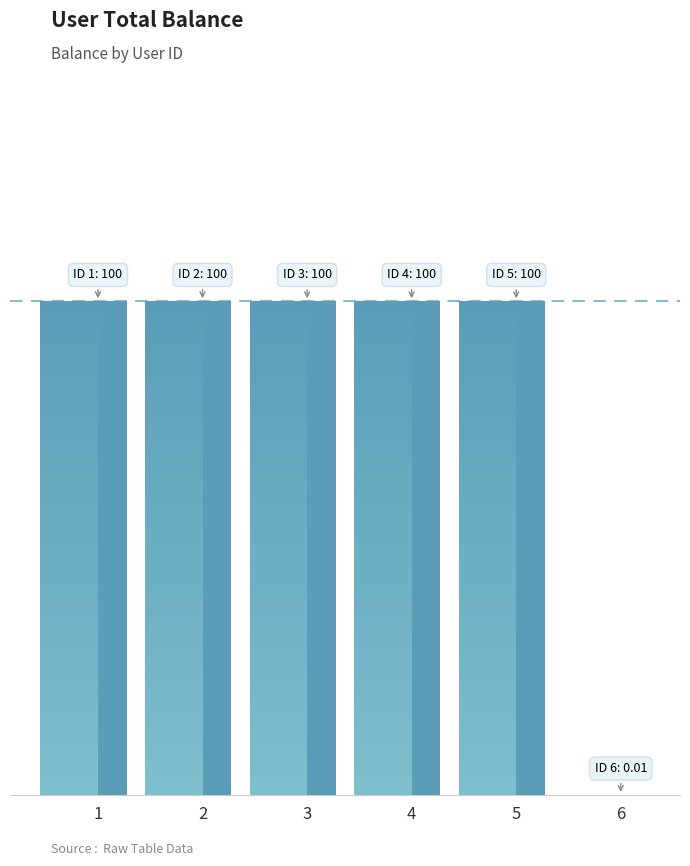

Where is the data nearest to the value 50?

6